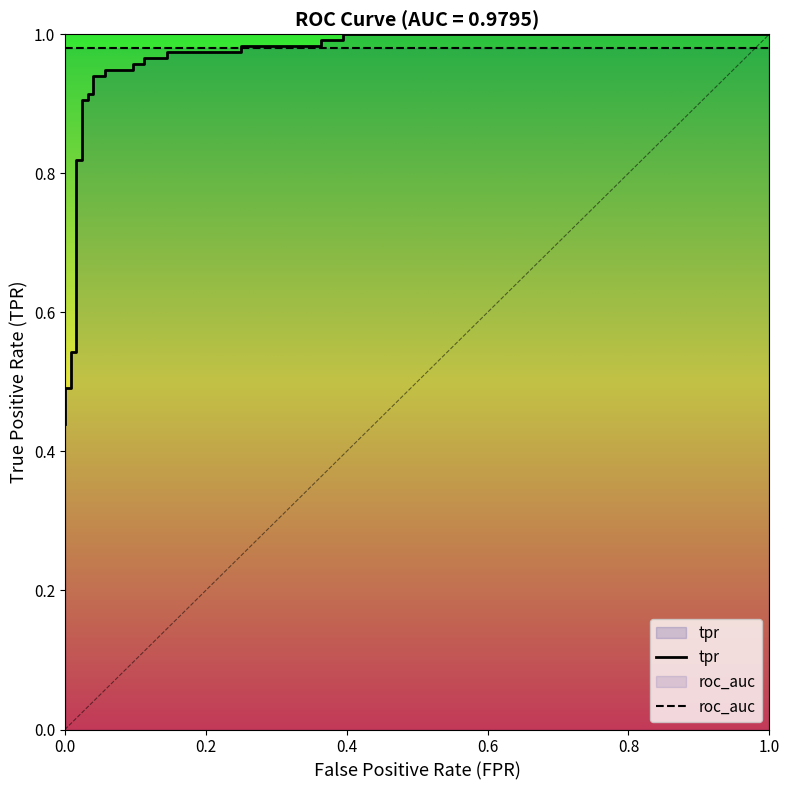

True or false: the data has more than 0 interior local peaks.

False